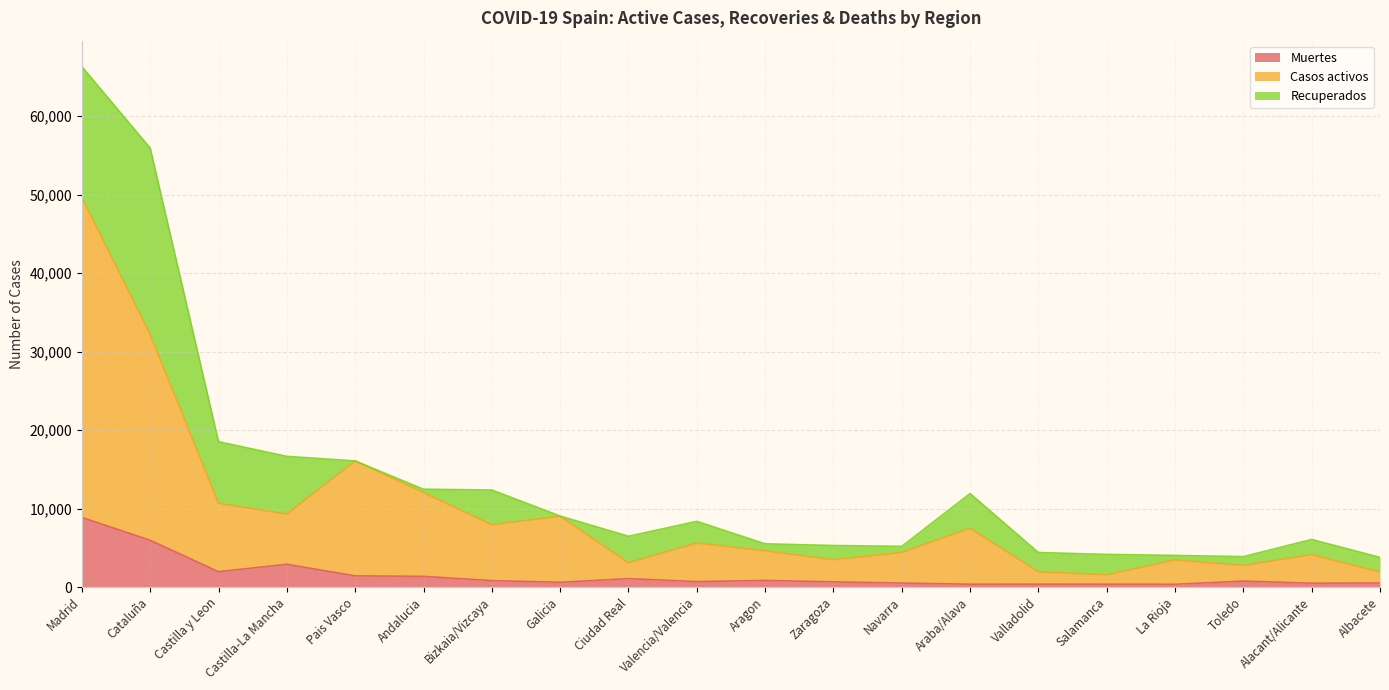

Where is the first local maximum for Muertes?

Castilla-La Mancha